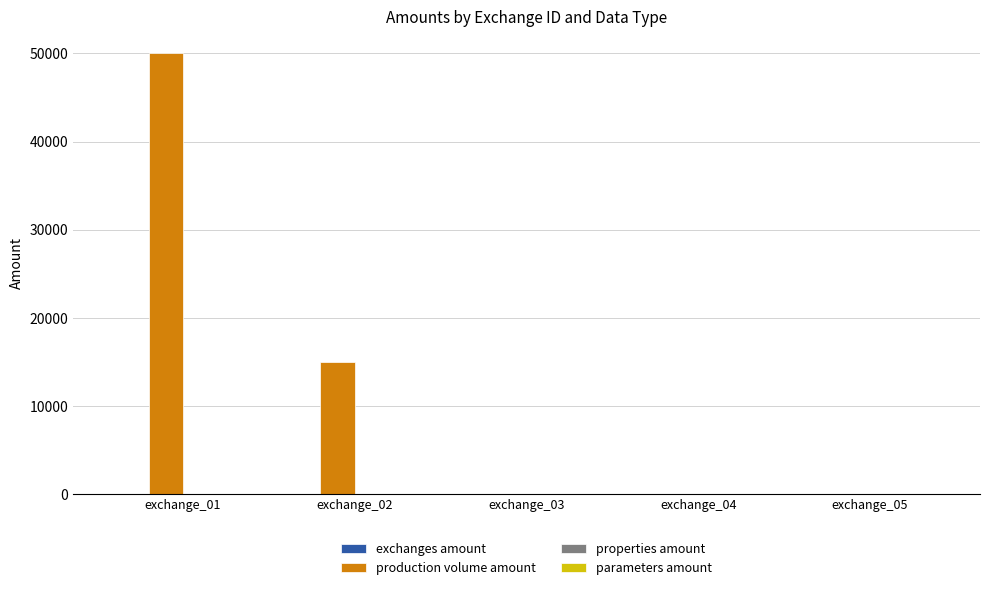

True or false: production volume amount has a value of 50000.0 at exchange_01.

True